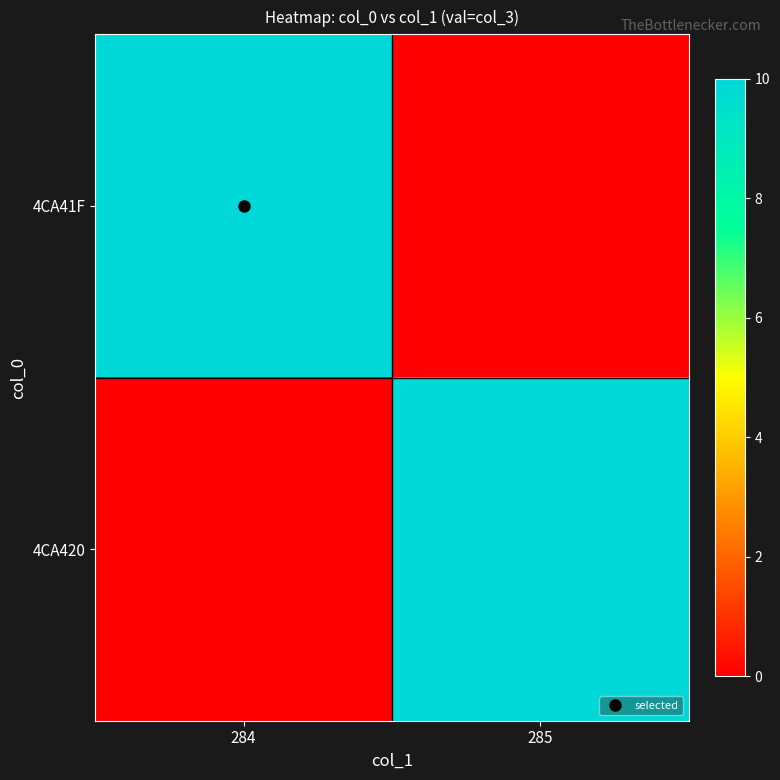

At 284, list the series in order from smallest to largest.

4CA420, 4CA41F